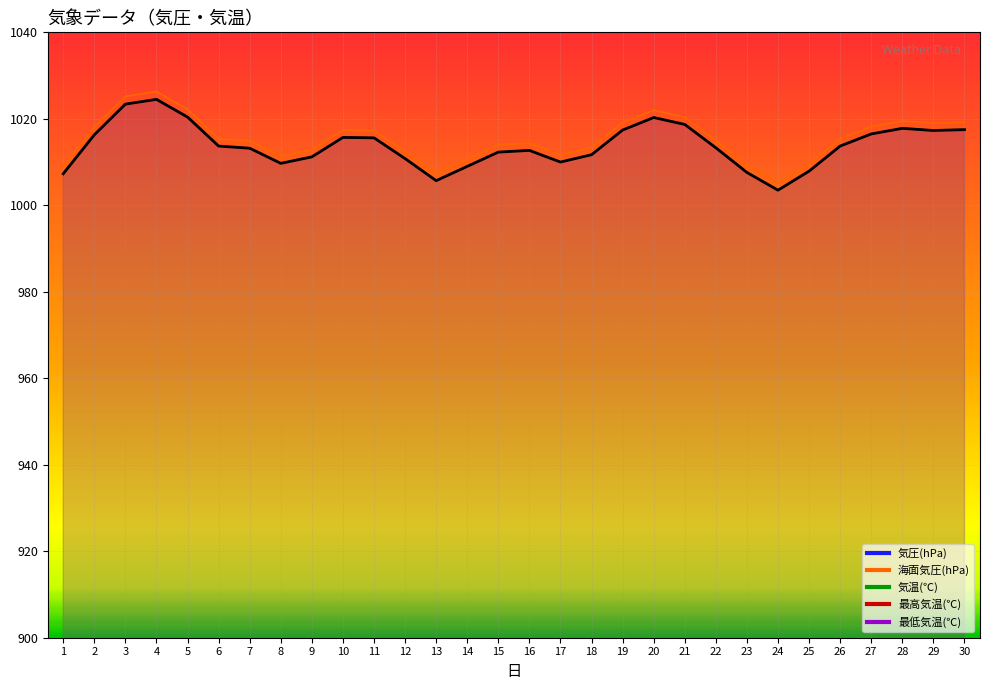

How many data points does each series have?

30